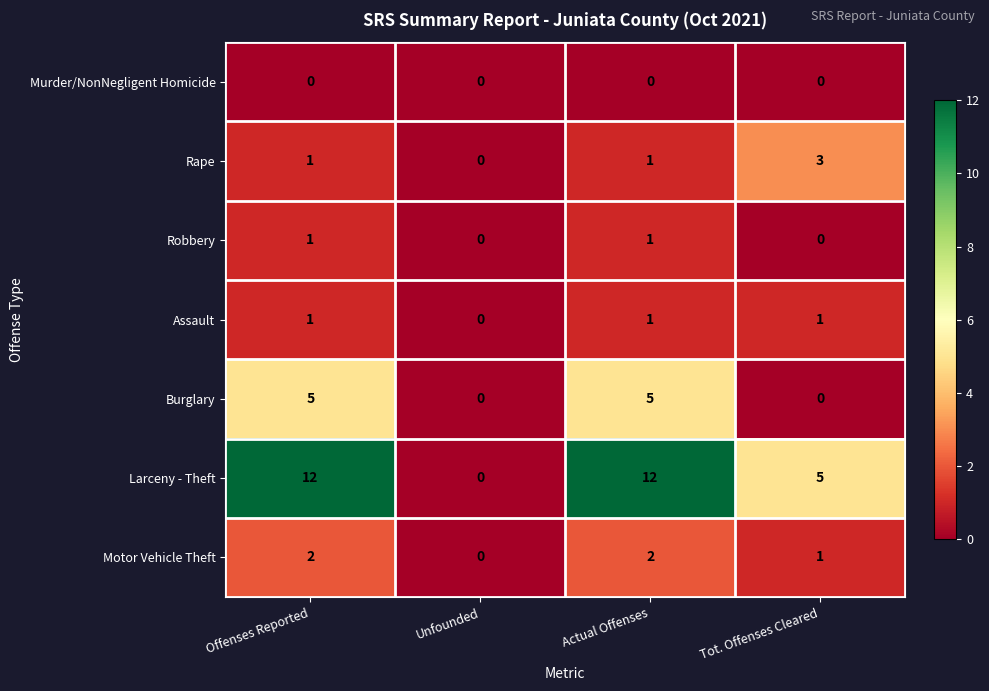

The value of Robbery at Offenses Reported is 1. True or false?

True